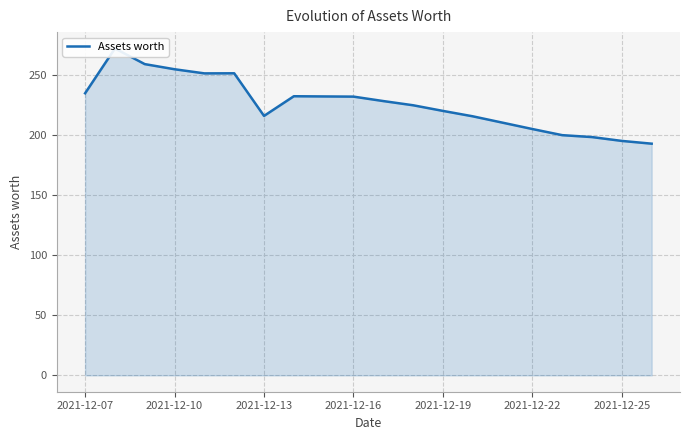

How many values are below 228?

10